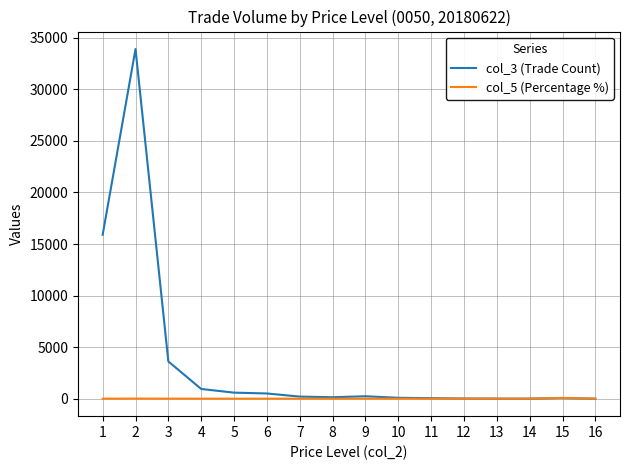

Is the value of col_5 (Percentage %) at 16 greater than the value of col_3 (Trade Count) at 2?

No